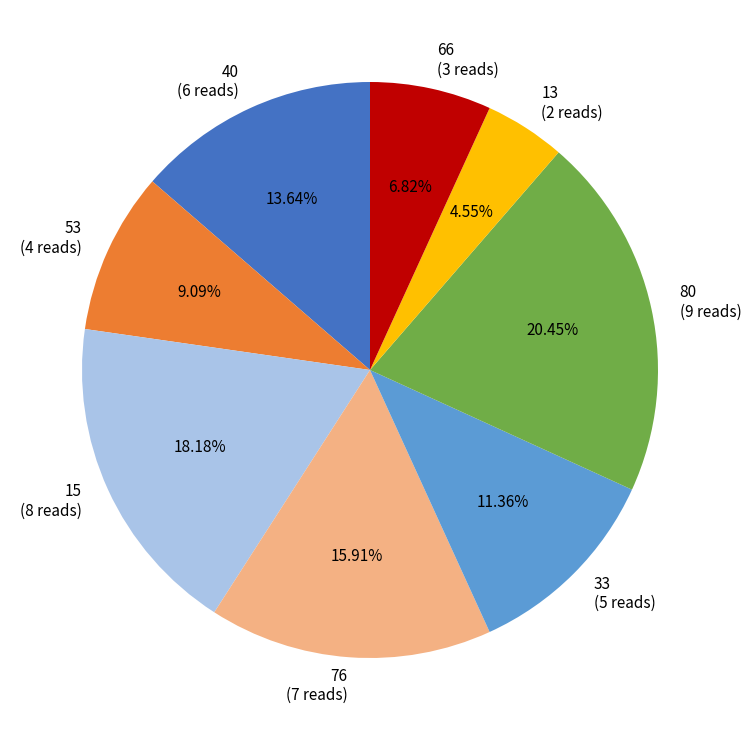

To the nearest percent, what is the combined percentage of 13 and 15?

23%